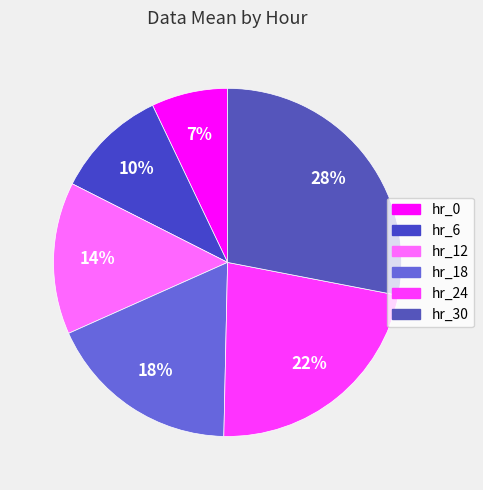

Which category has the biggest portion of the pie?

hr_30